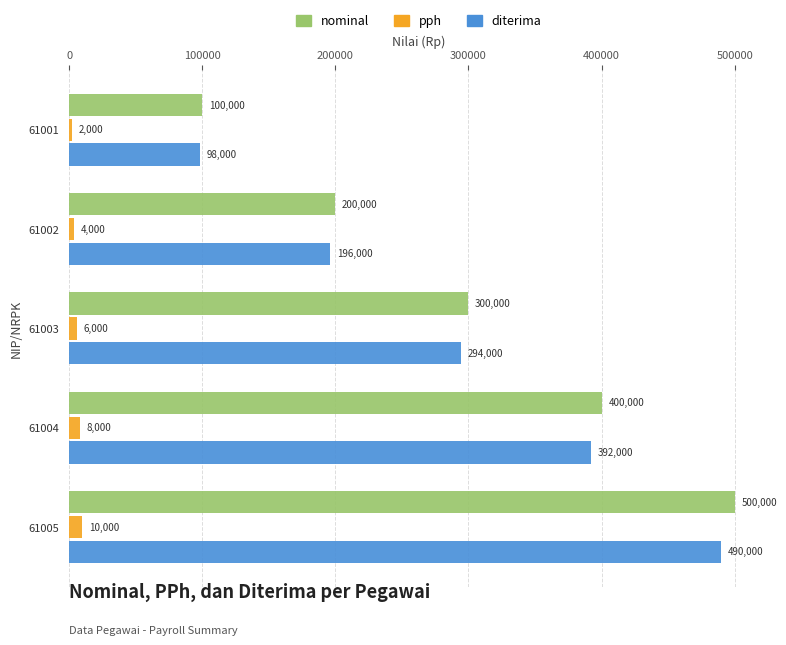

Which series has the largest total across all categories?

nominal